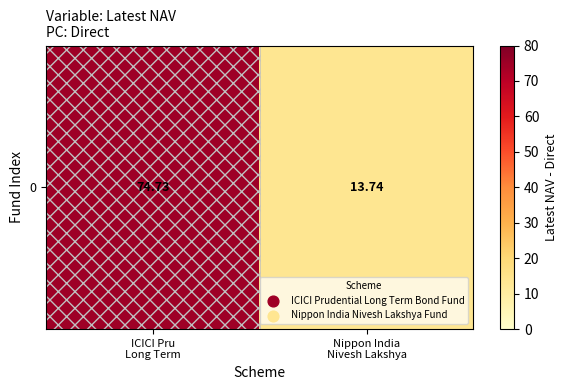

Reading right to left, transcribe all the data shown in this chart.

13.7	74.7